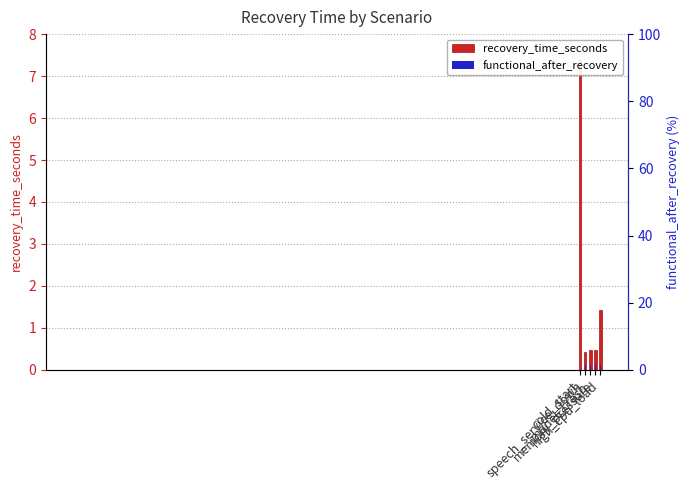

At which category does the chart reach its minimum across all series?

speech_service_down